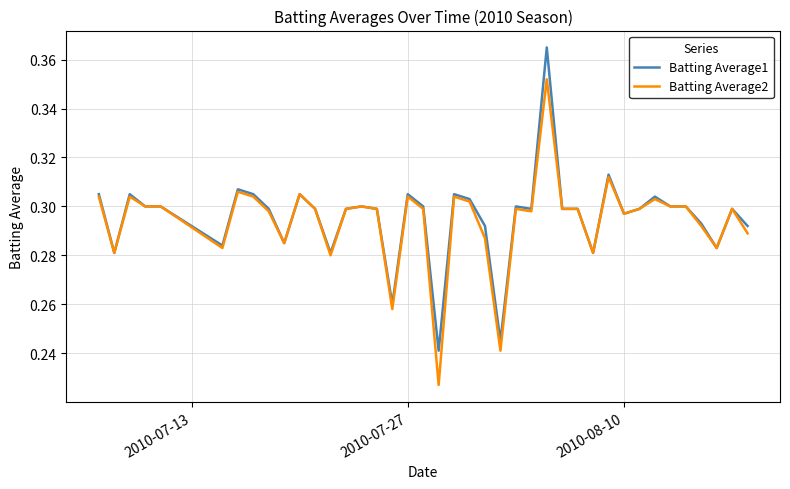

Rank the series by their maximum value, from highest to lowest.

Batting Average1, Batting Average2